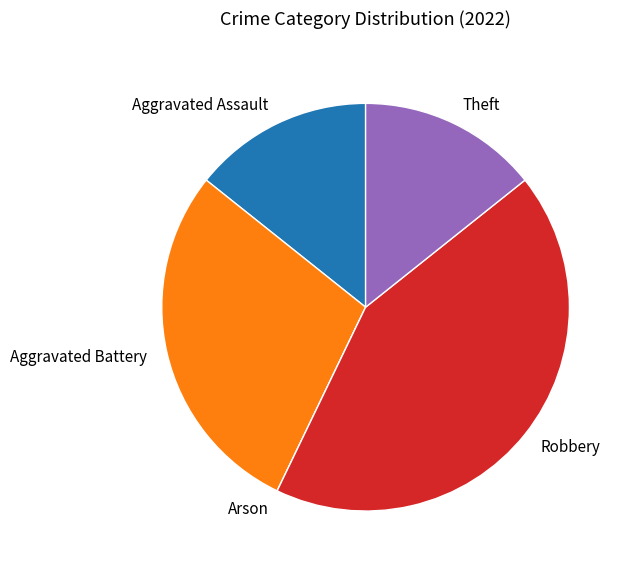

Which slice is the largest?

Robbery